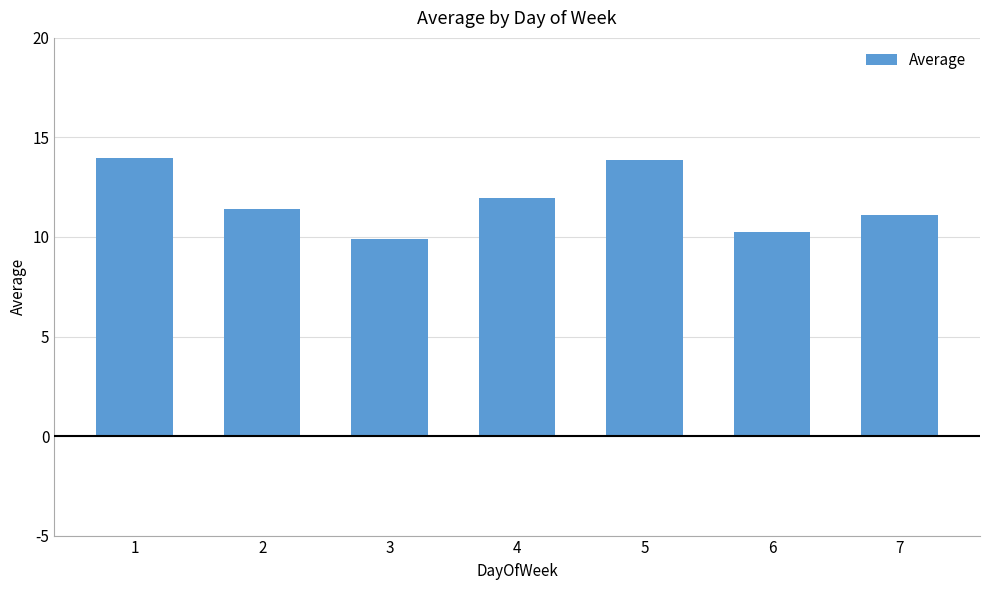

Reading right to left, list all the values displayed in this chart.

7=11.1	6=10.2	5=13.9	4=12.0	3=9.9	2=11.4	1=14.0